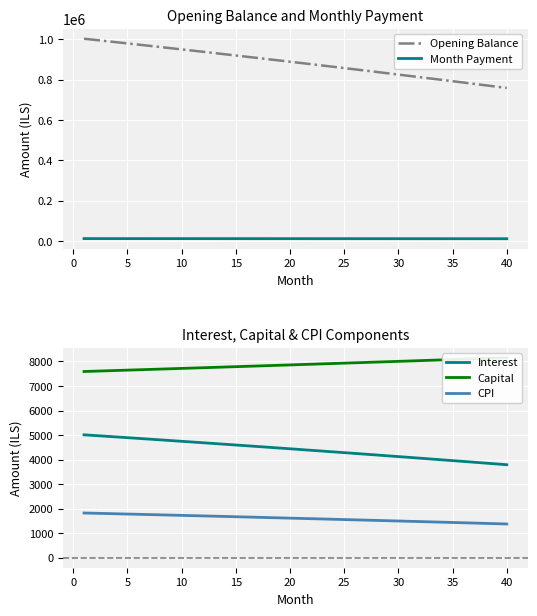

True or false: Opening Balance and Month Payment cross at least once.

False